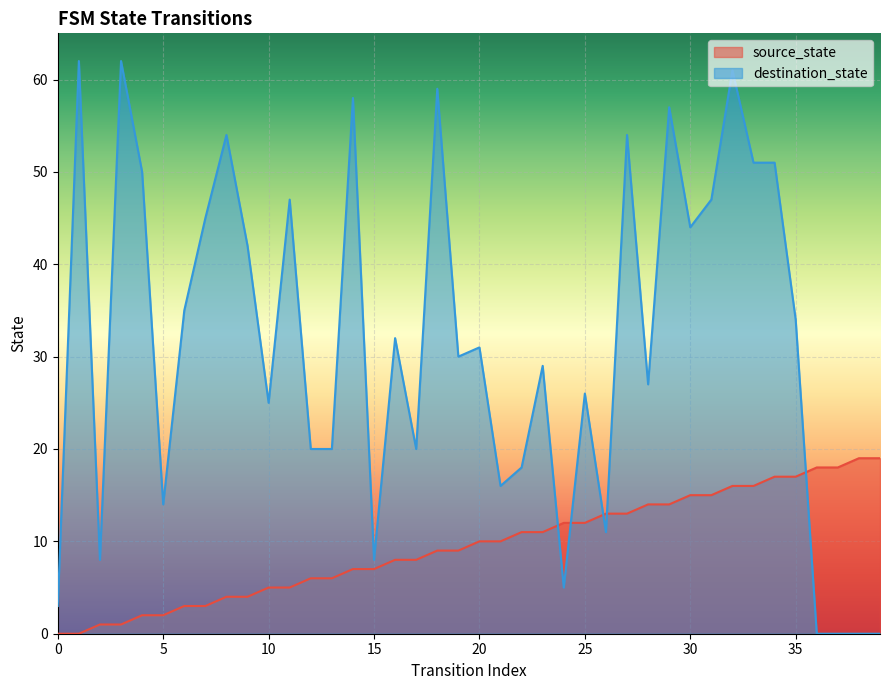

Between which two adjacent categories do source_state and destination_state first intersect?

23 and 24